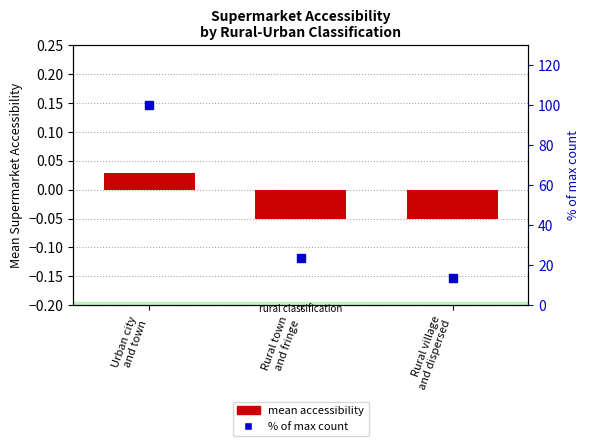

The mean accessibility series shows 0.0 at Urban city
and town. True or false?

True